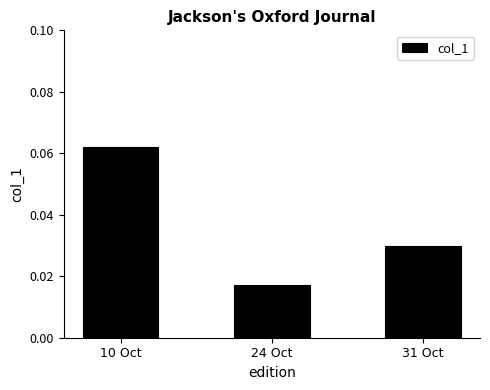

What position from the left is 31 Oct?

3